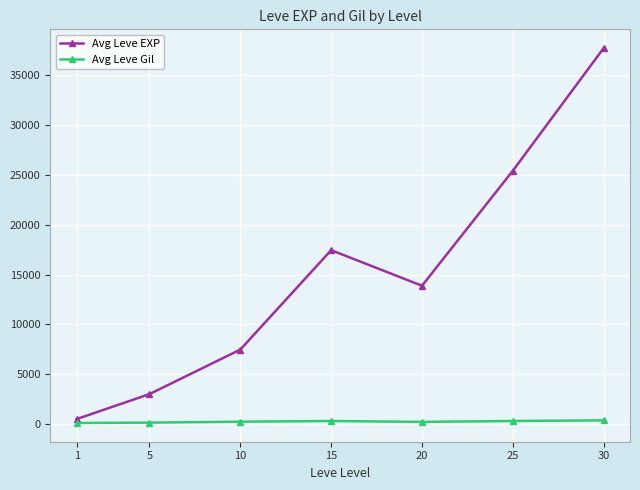

Rank the series at 1 from highest to lowest value.

Avg Leve EXP, Avg Leve Gil